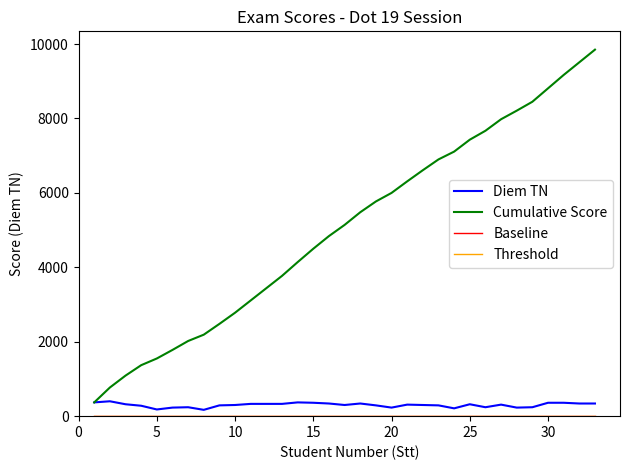

Which series has the largest range (max minus min)?

Cumulative Score